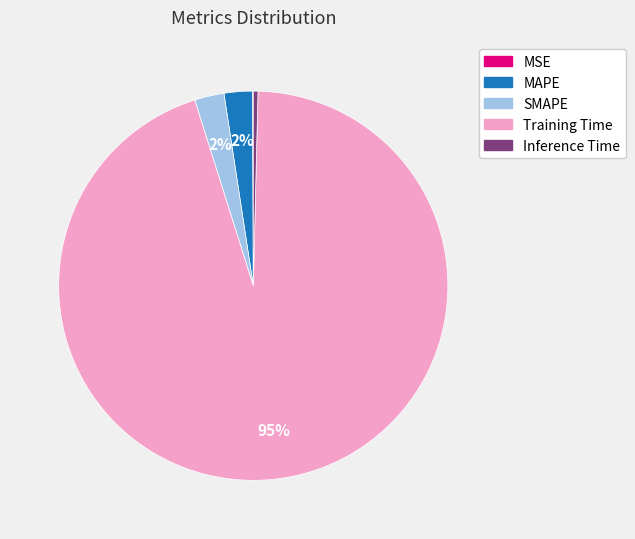

The SMAPE slice represents 2% of the pie. True or false?

True